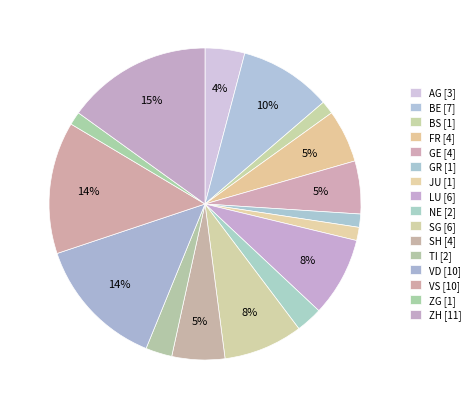

Which category has the biggest portion of the pie?

ZH